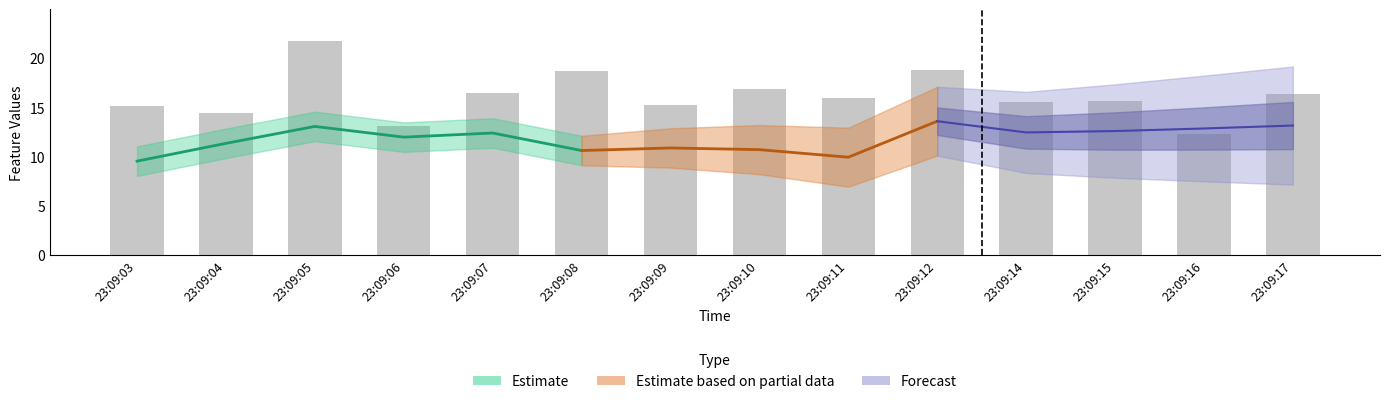

What is the average value?

16.2